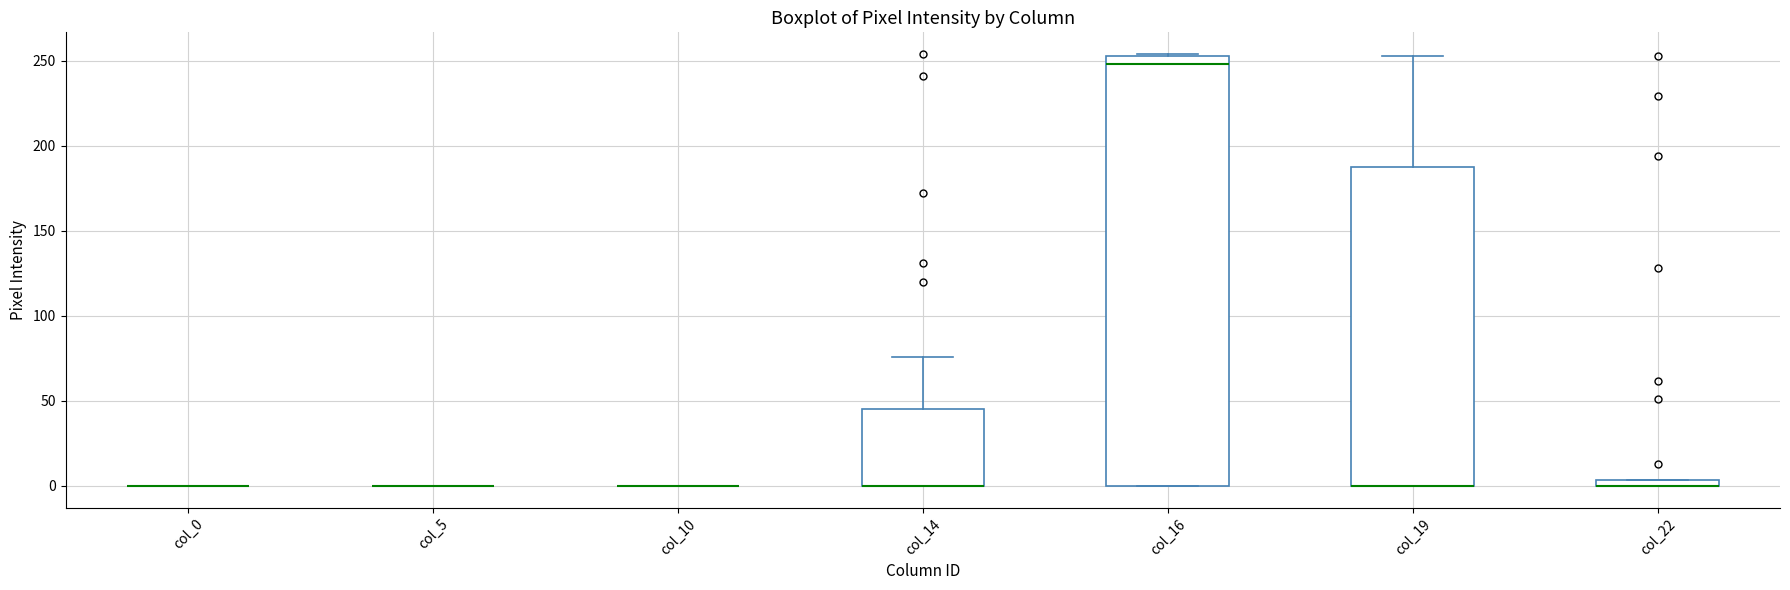

Which box is the tallest, from its lower edge to its upper edge?

col_16